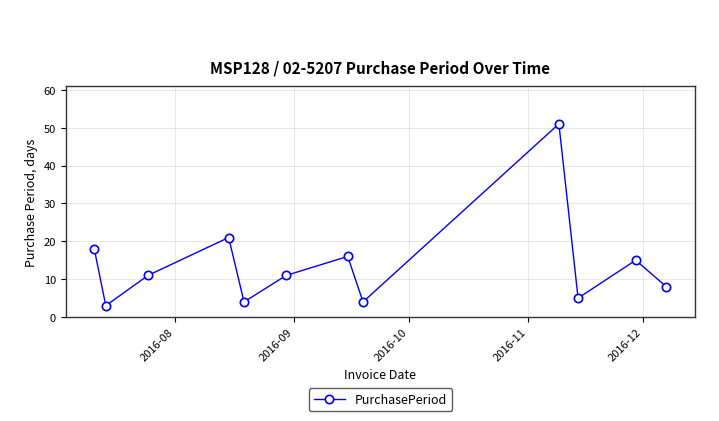

What is the difference between the maximum and minimum values?

48